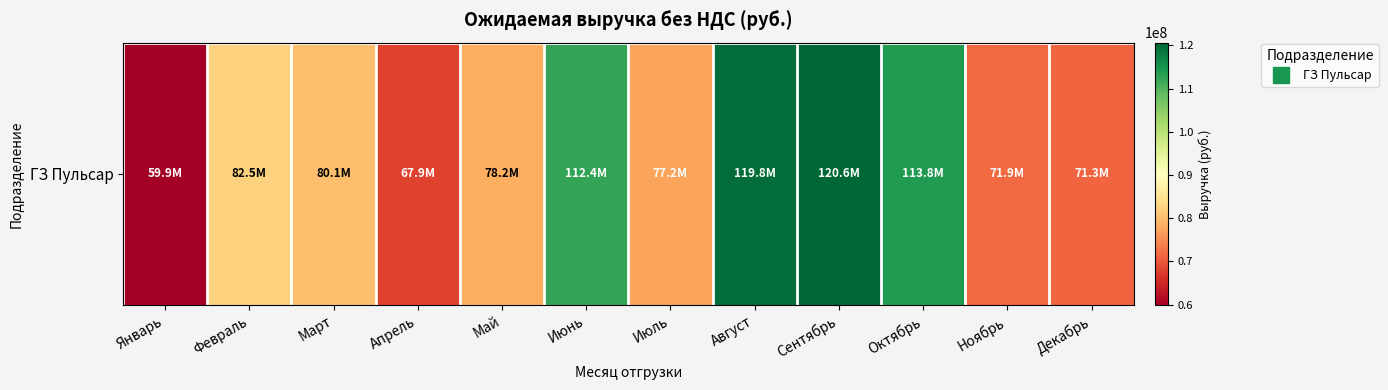

What is the difference between the second highest and minimum values?

59944730